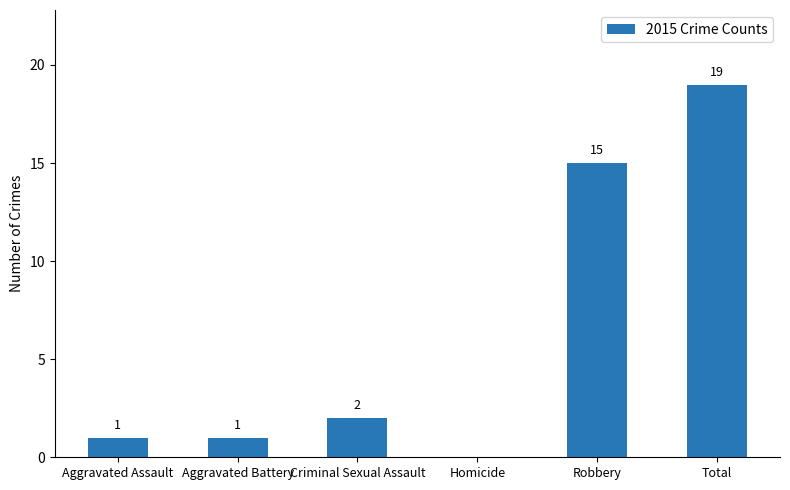

The chart shows a value of 1 at Aggravated Battery. True or false?

True